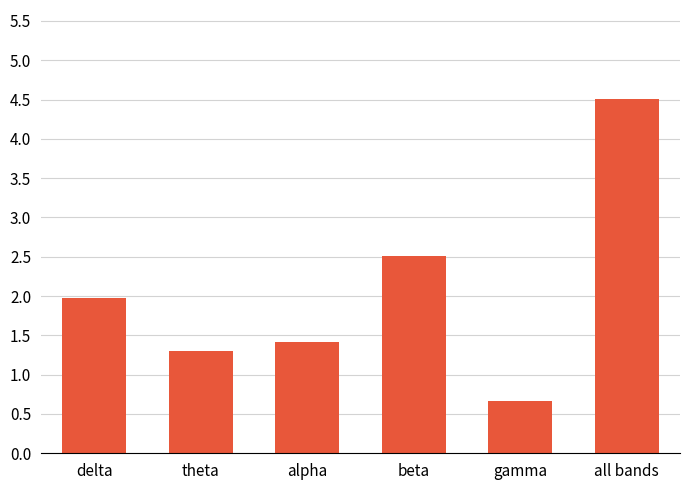

How many bars are there in total?

6